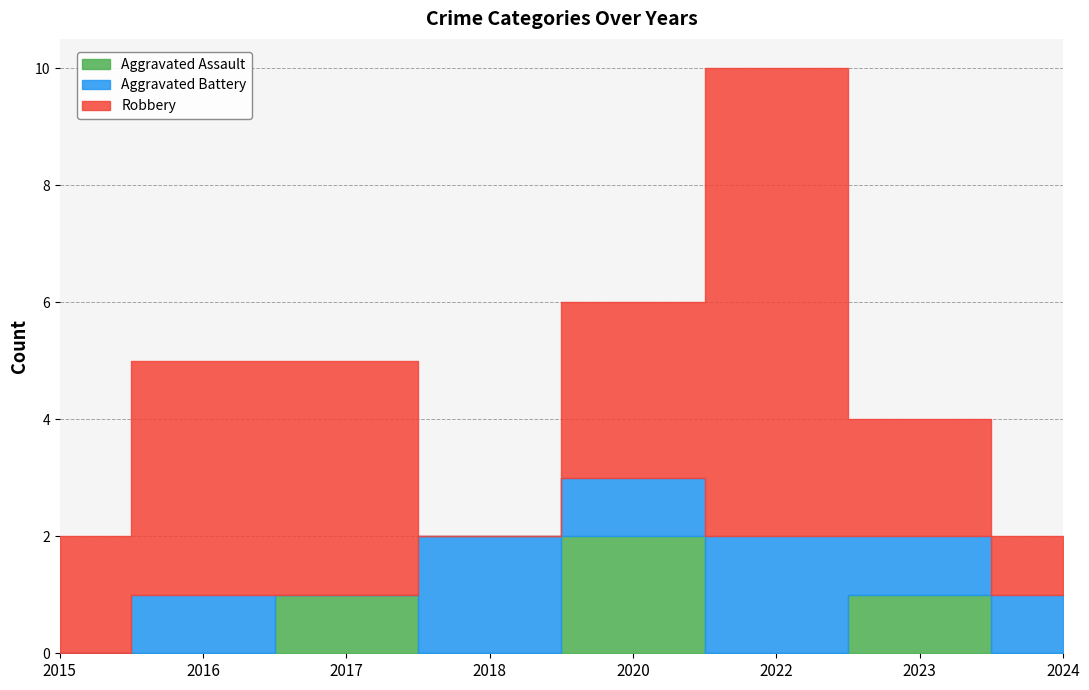

Which category has the lowest value in the Aggravated Assault series?

2015